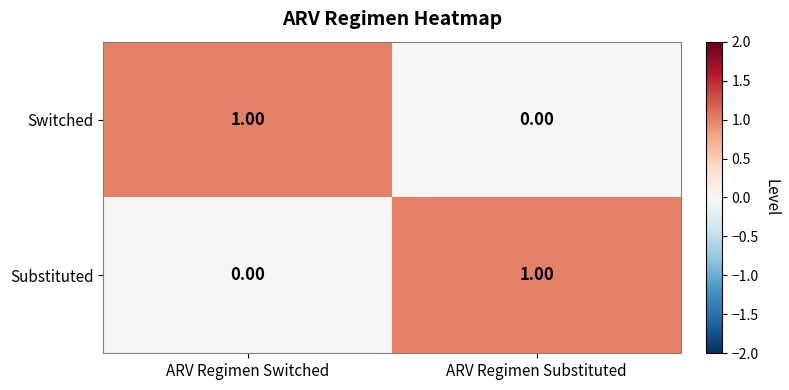

What is the total value across all series at ARV Regimen Substituted?

1